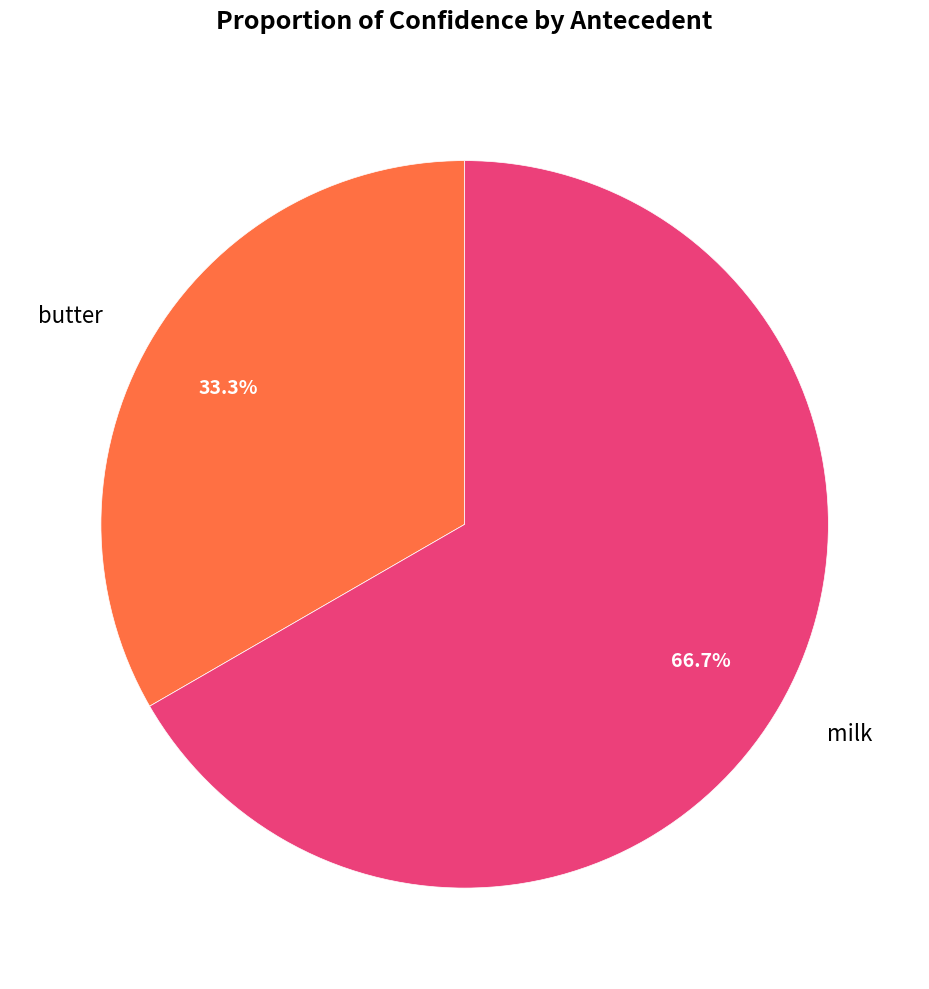

Which category has the smallest portion of the pie?

butter